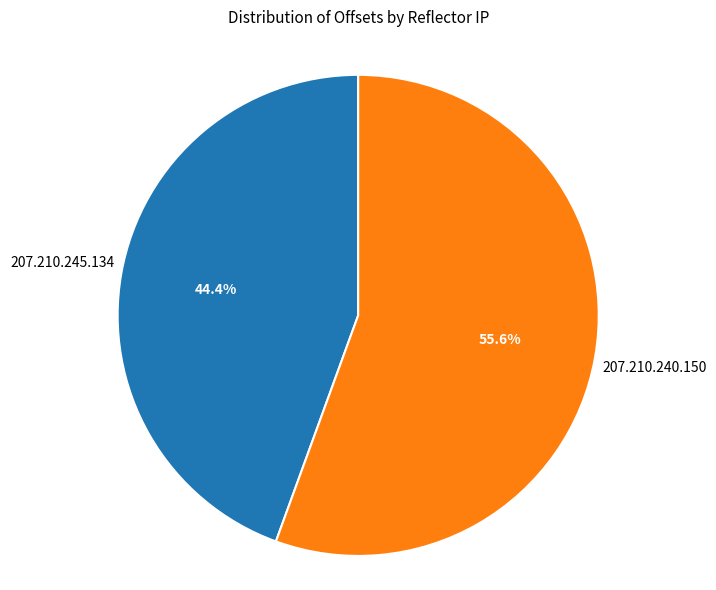

Is there a majority slice in this chart?

Yes